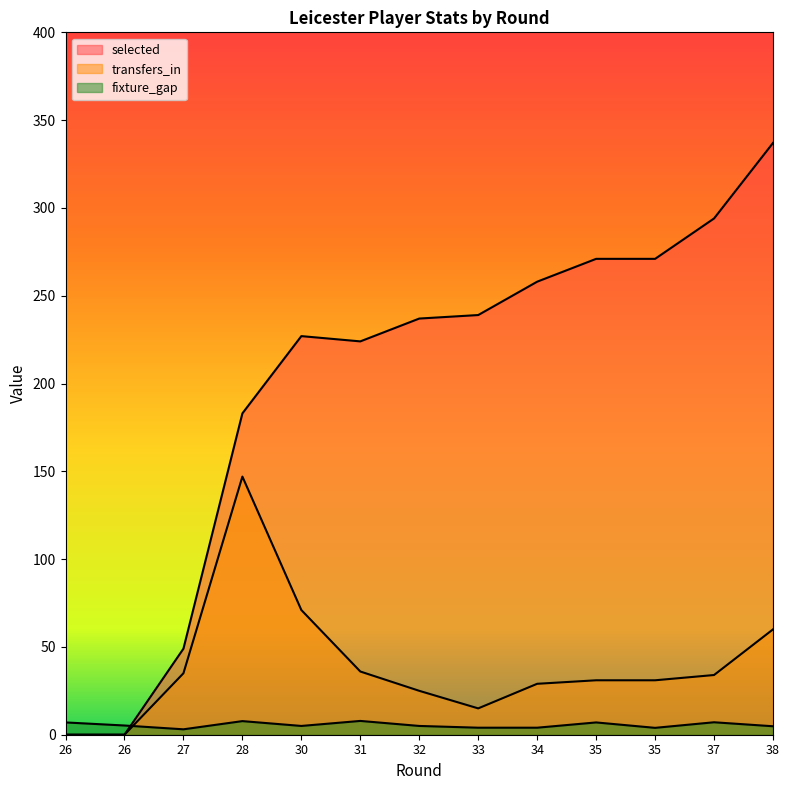

Reading left to right, what are all the values shown in this chart?

selected: 0.0	0.0	49.0	183.0	227.0	224.0	237.0	239.0	258.0	271.0	271.0	294.0	337.0
transfers_in: 0.0	0.0	35.0	147.0	71.0	36.0	25.0	15.0	29.0	31.0	31.0	34.0	60.0
fixture_gap: 7.0	5.2	3.1	7.8	5.0	7.9	5.0	4.0	4.0	7.0	3.9	7.1	4.8